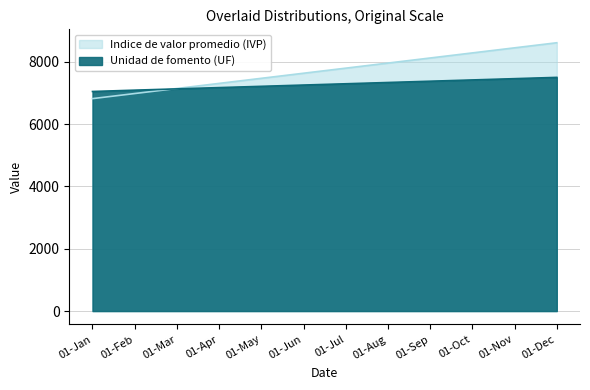

Is it true that Indice de valor promedio (IVP) equals 7305.0 at 01-Apr?

True